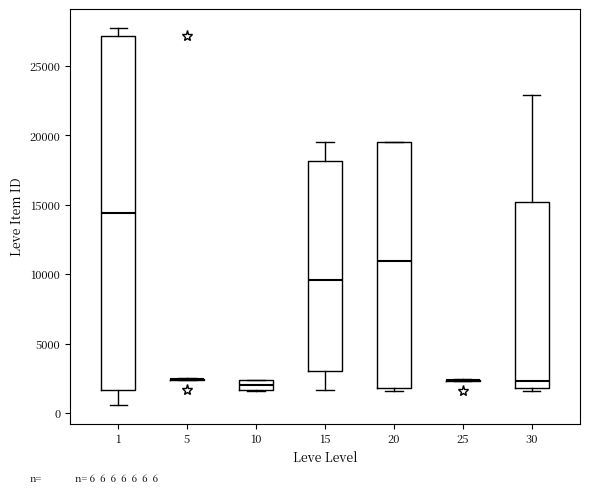

Comparing the boxes themselves (not the whiskers), which one is the tallest?

1